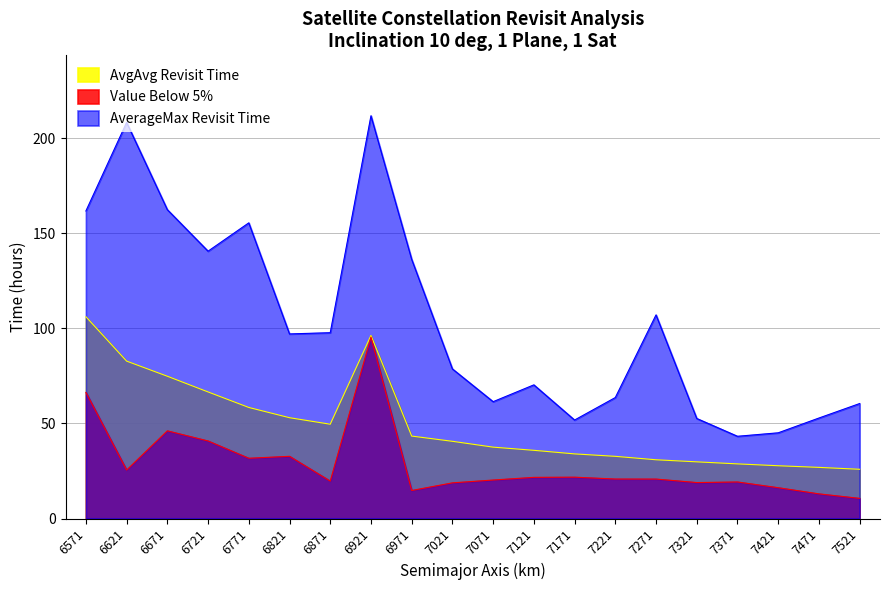

Where is AvgAvg Revisit Time nearest to the value 65?

6721